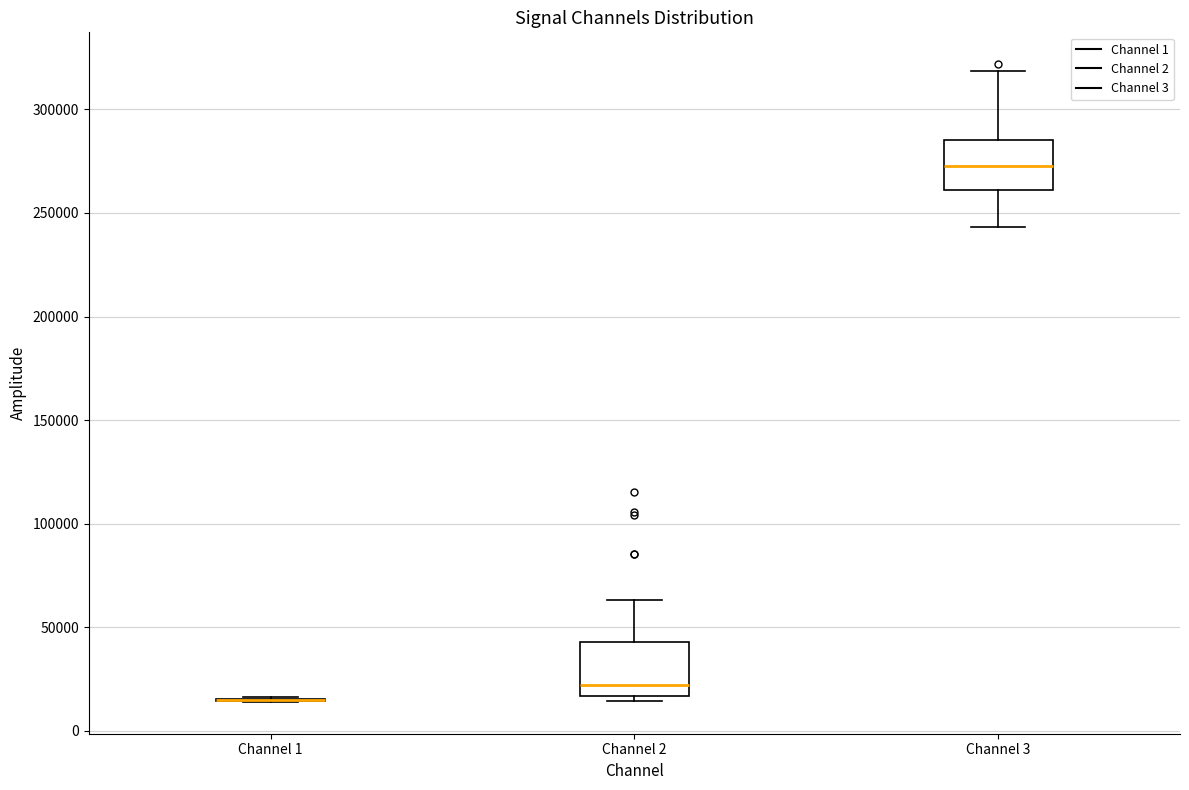

Where does the upper whisker of the box for Channel 3 end on the y-axis? The values are not printed on the chart, so give them approximately, as read against the axis.

320000